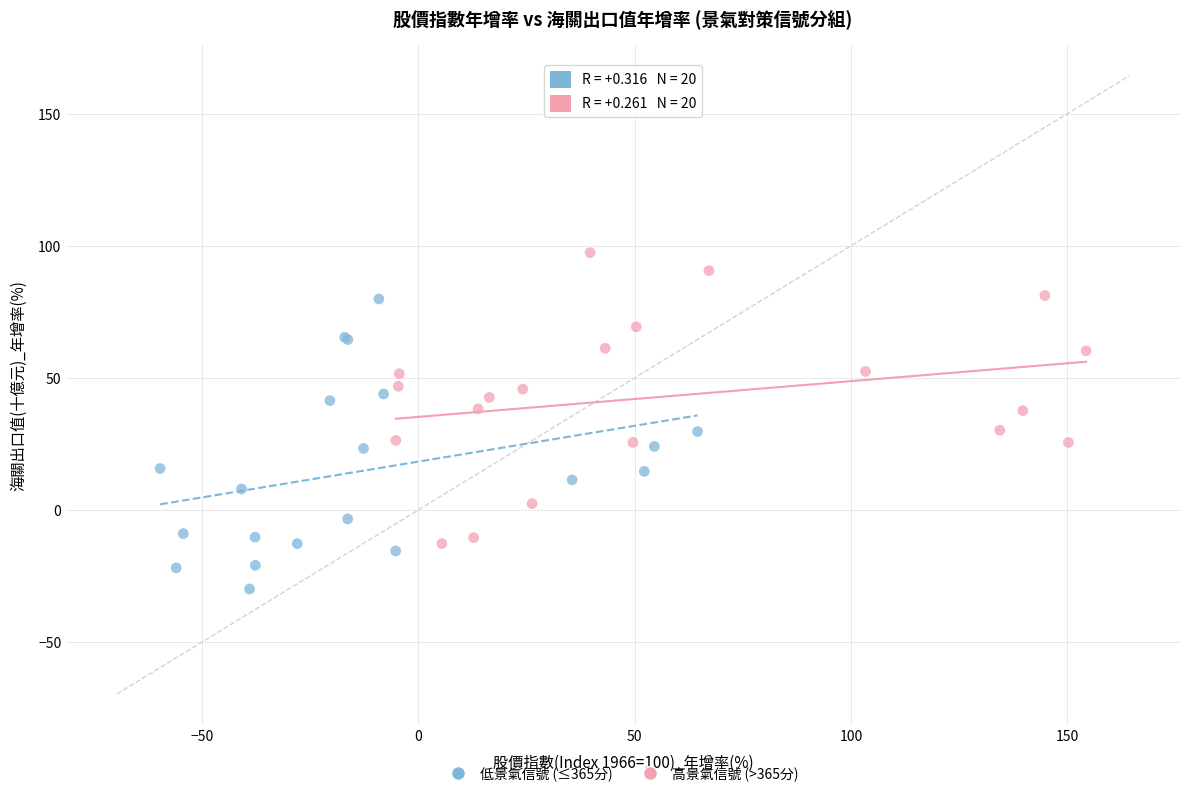

What are all the series names shown in the legend?

低景氣信號 (≤365分), 高景氣信號 (>365分)